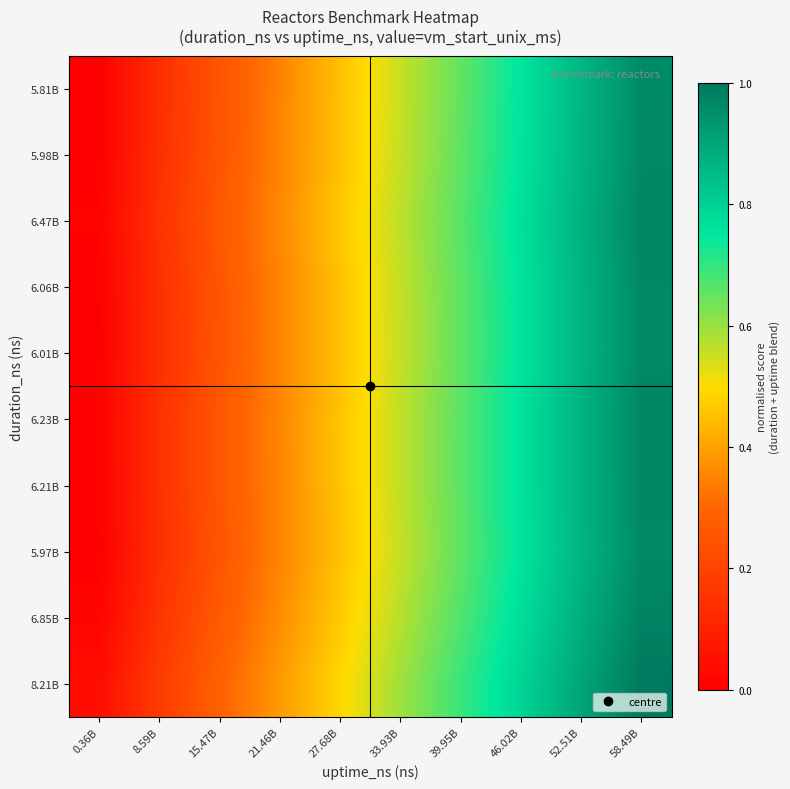

Reading left to right, extract all data points from this chart.

8.21B: 0.36B=0.0	8.59B=0.2	15.47B=0.3	21.46B=0.4	27.68B=0.5	33.93B=0.6	39.95B=0.7	46.02B=0.8	52.51B=0.9	58.49B=1.0
6.85B: 0.36B=0.0	8.59B=0.2	15.47B=0.3	21.46B=0.4	27.68B=0.5	33.93B=0.6	39.95B=0.7	46.02B=0.8	52.51B=0.9	58.49B=1.0
5.97B: 0.36B=0.0	8.59B=0.1	15.47B=0.3	21.46B=0.4	27.68B=0.5	33.93B=0.6	39.95B=0.7	46.02B=0.8	52.51B=0.9	58.49B=1.0
6.21B: 0.36B=0.0	8.59B=0.1	15.47B=0.3	21.46B=0.4	27.68B=0.5	33.93B=0.6	39.95B=0.7	46.02B=0.8	52.51B=0.9	58.49B=1.0
6.23B: 0.36B=0.0	8.59B=0.1	15.47B=0.3	21.46B=0.4	27.68B=0.5	33.93B=0.6	39.95B=0.7	46.02B=0.8	52.51B=0.9	58.49B=1.0
6.01B: 0.36B=0.0	8.59B=0.1	15.47B=0.3	21.46B=0.4	27.68B=0.5	33.93B=0.6	39.95B=0.7	46.02B=0.8	52.51B=0.9	58.49B=1.0
6.06B: 0.36B=0.0	8.59B=0.1	15.47B=0.3	21.46B=0.4	27.68B=0.5	33.93B=0.6	39.95B=0.7	46.02B=0.8	52.51B=0.9	58.49B=1.0
6.47B: 0.36B=0.0	8.59B=0.1	15.47B=0.3	21.46B=0.4	27.68B=0.5	33.93B=0.6	39.95B=0.7	46.02B=0.8	52.51B=0.9	58.49B=1.0
5.98B: 0.36B=0.0	8.59B=0.1	15.47B=0.3	21.46B=0.4	27.68B=0.5	33.93B=0.6	39.95B=0.7	46.02B=0.8	52.51B=0.9	58.49B=1.0
5.81B: 0.36B=0.0	8.59B=0.1	15.47B=0.2	21.46B=0.3	27.68B=0.5	33.93B=0.6	39.95B=0.7	46.02B=0.8	52.51B=0.9	58.49B=1.0